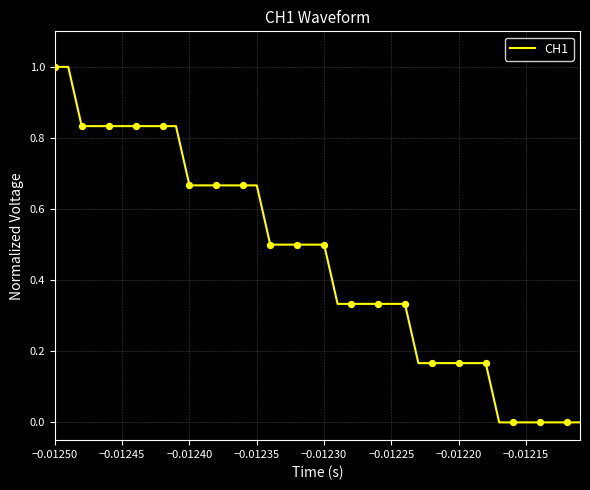

What is the greatest value displayed?

1.0